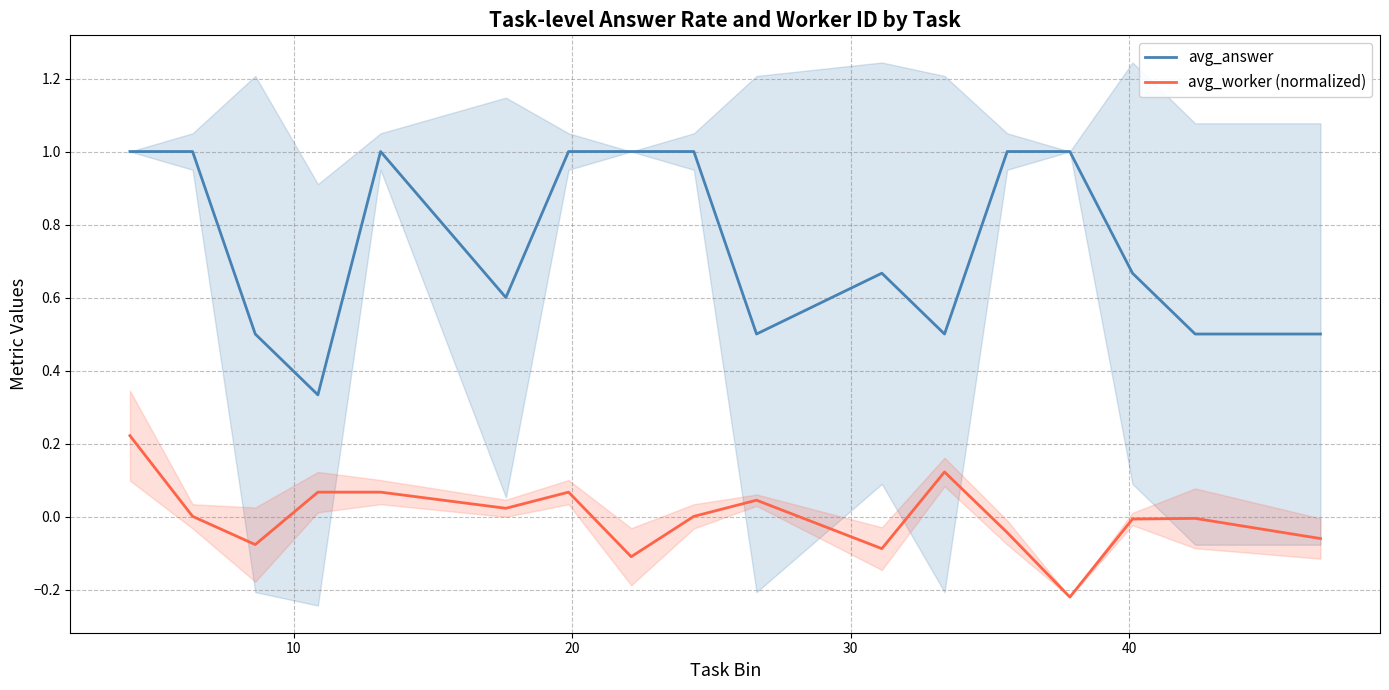

True or false: avg_worker (normalized) and avg_answer cross at least once.

False